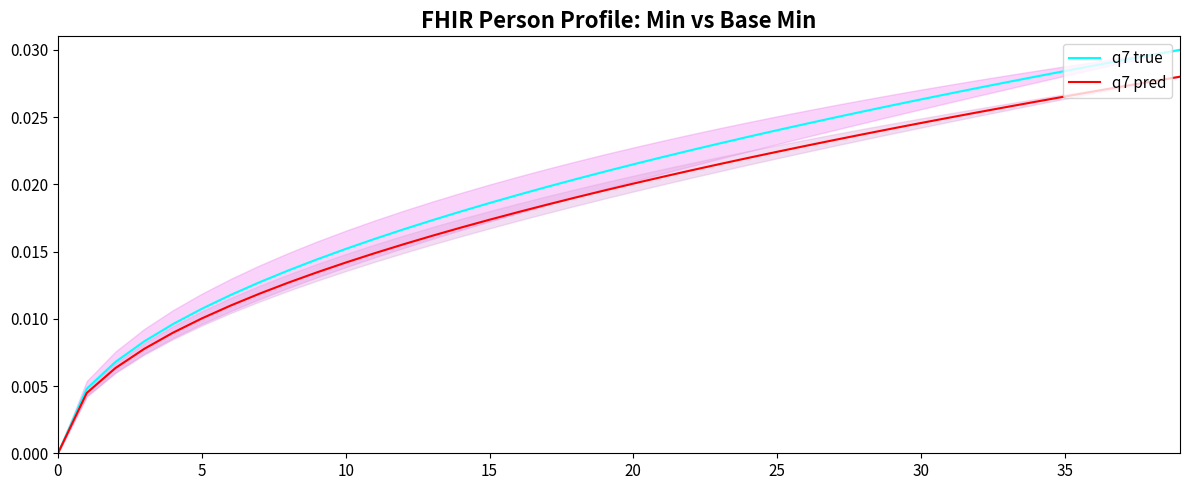

True or false: q7 pred and q7 true cross at least once.

False